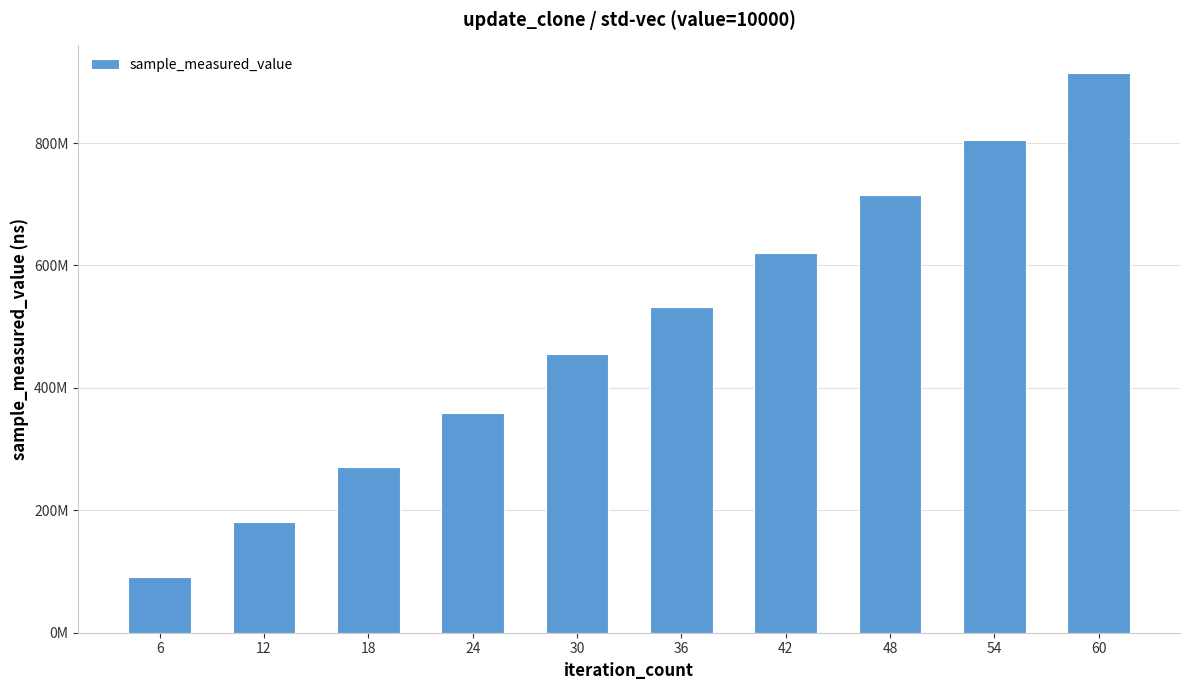

Does the chart contain any negative values?

No